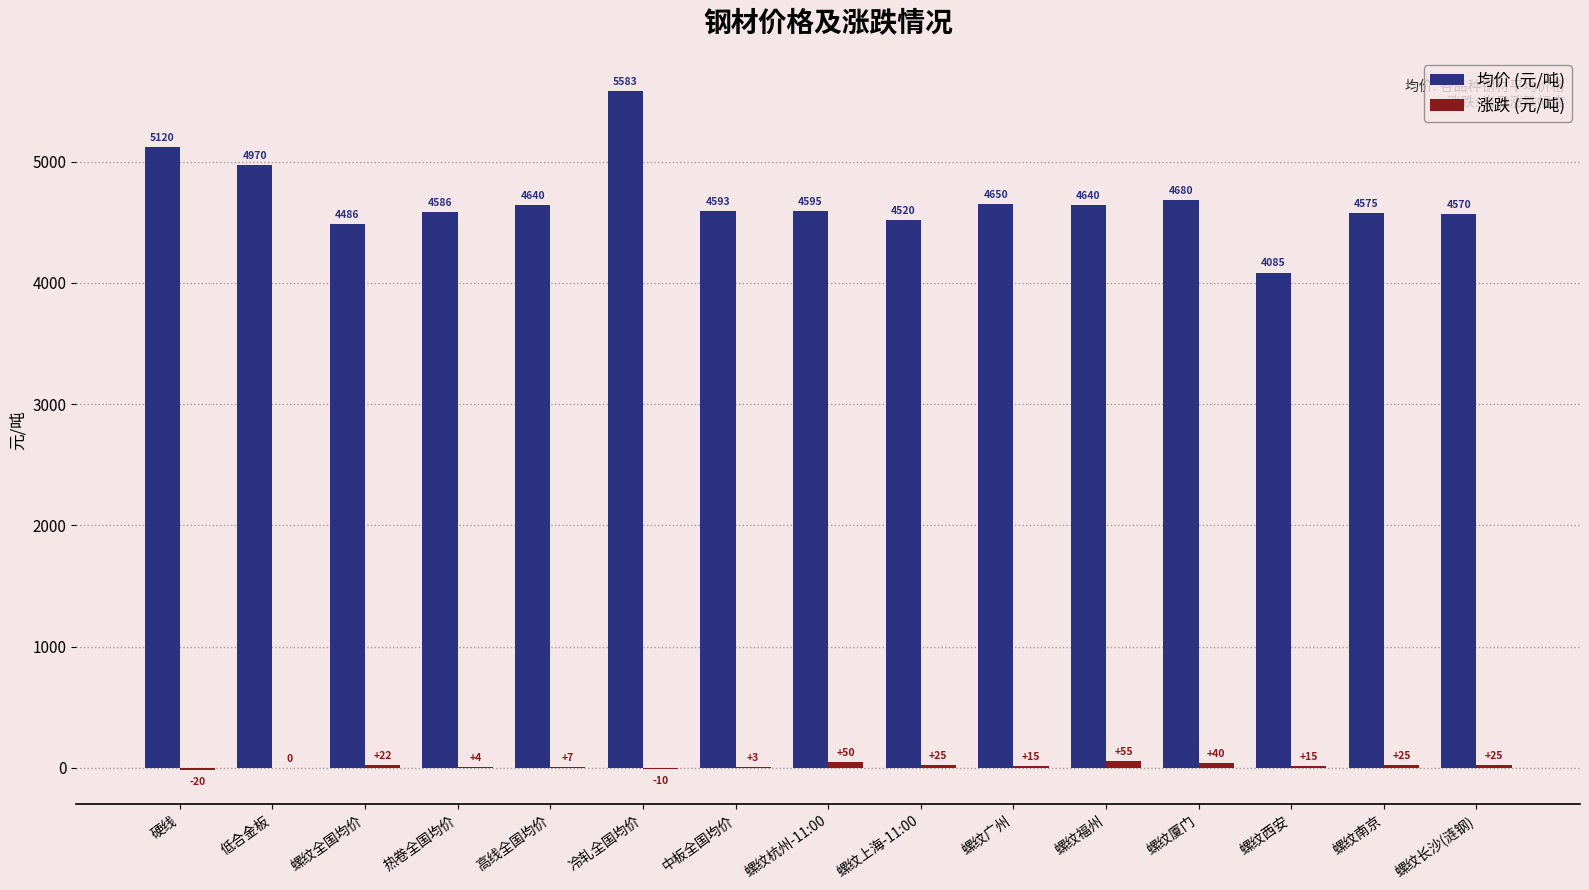

At which category is the sum across all series the highest?

冷轧全国均价